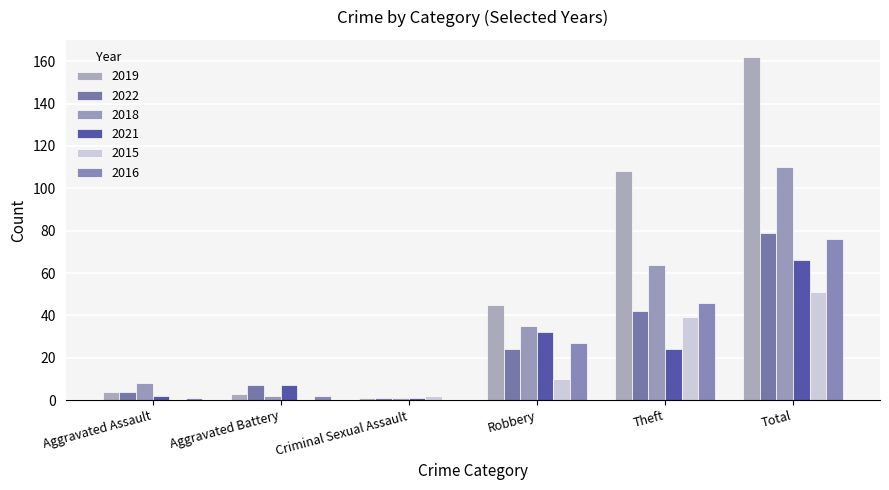

What is the sum of all 2016 values?

152